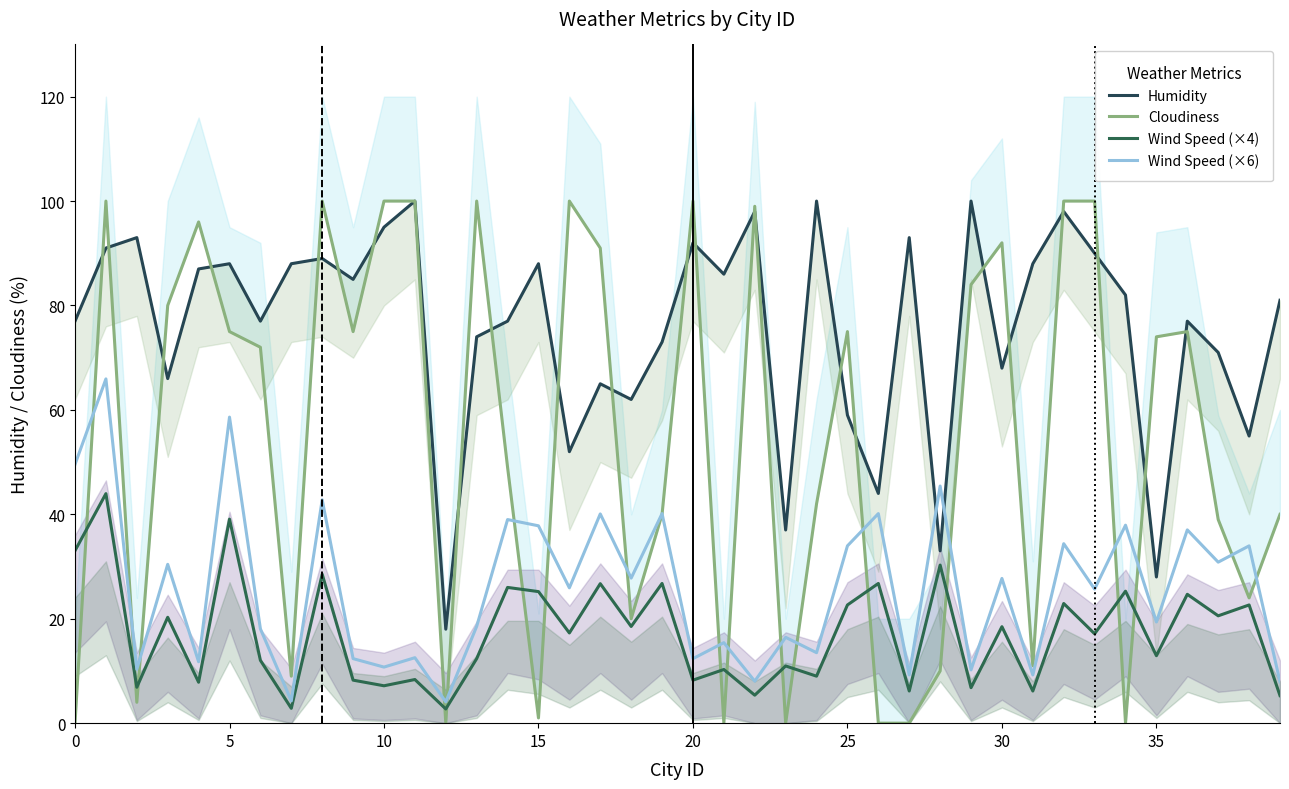

What is the sum of the Wind Speed (×4) values at 18 and 27?

24.7